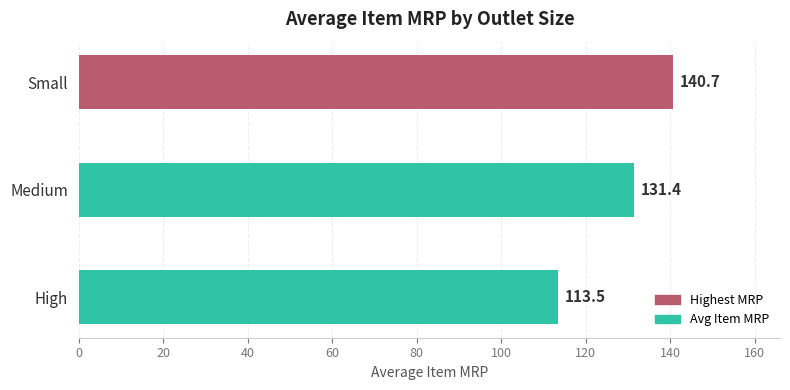

What is the sum of all values?

385.6